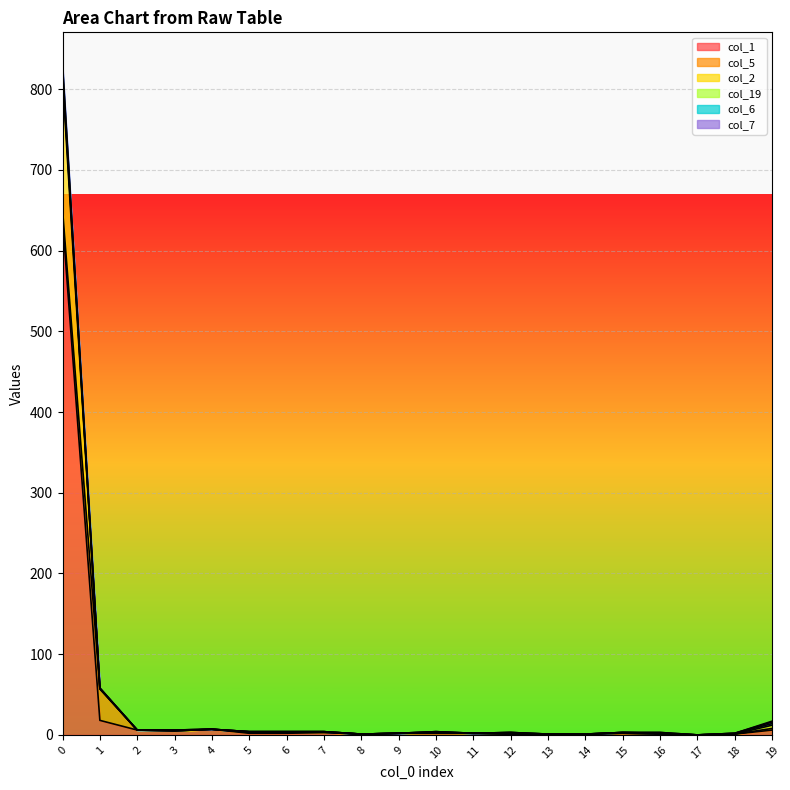

After their last crossing, which series has the higher values: col_5 or col_2?

col_5